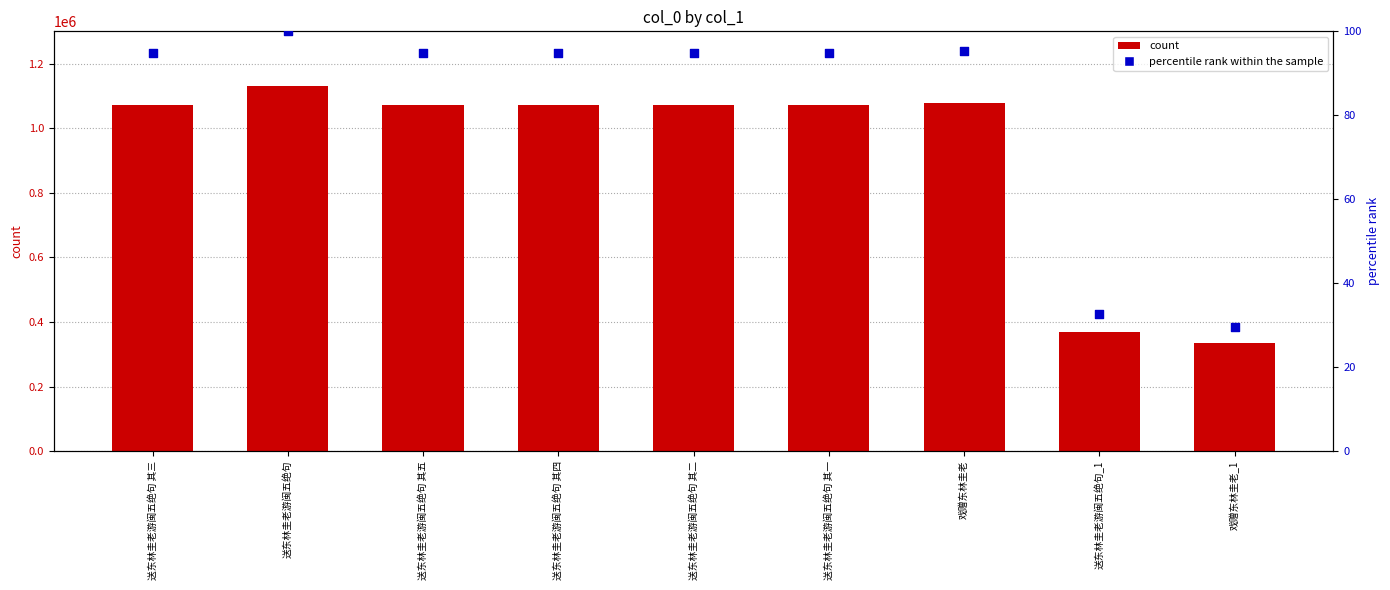

What is the total value across all series at 送东林圭老游闽五绝句 其一?

1072054.8